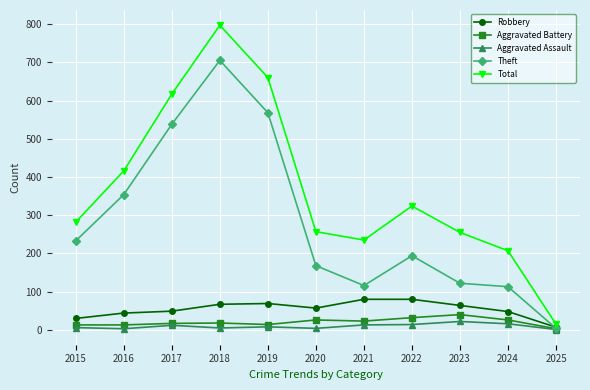

Which series has the largest total across all categories?

Total